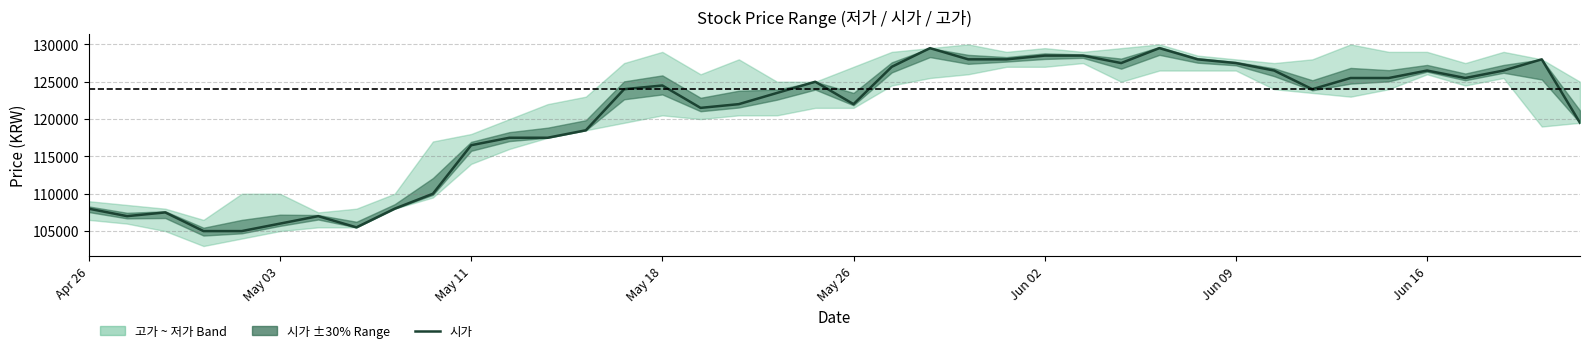

What is the sum of all values?

4811000